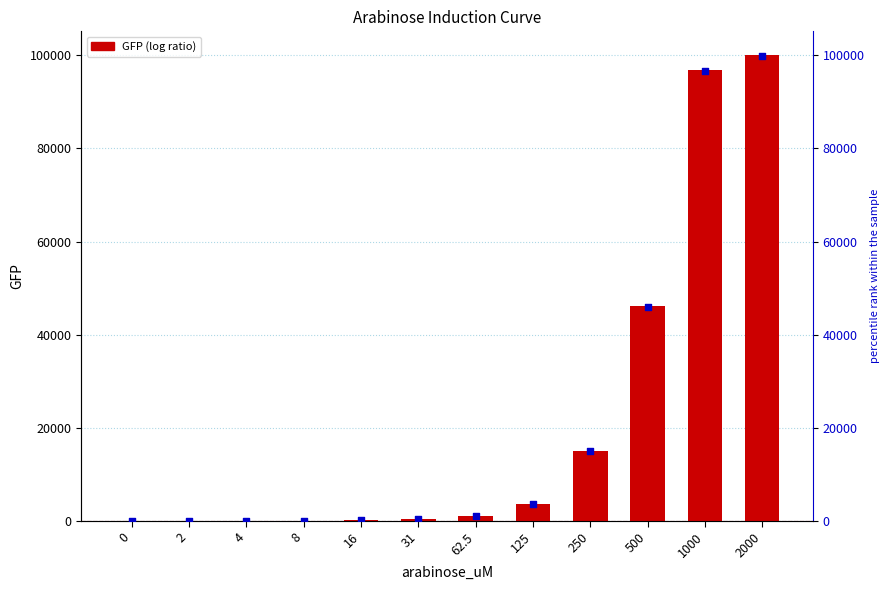

Which series contains the highest Y value?

GFP